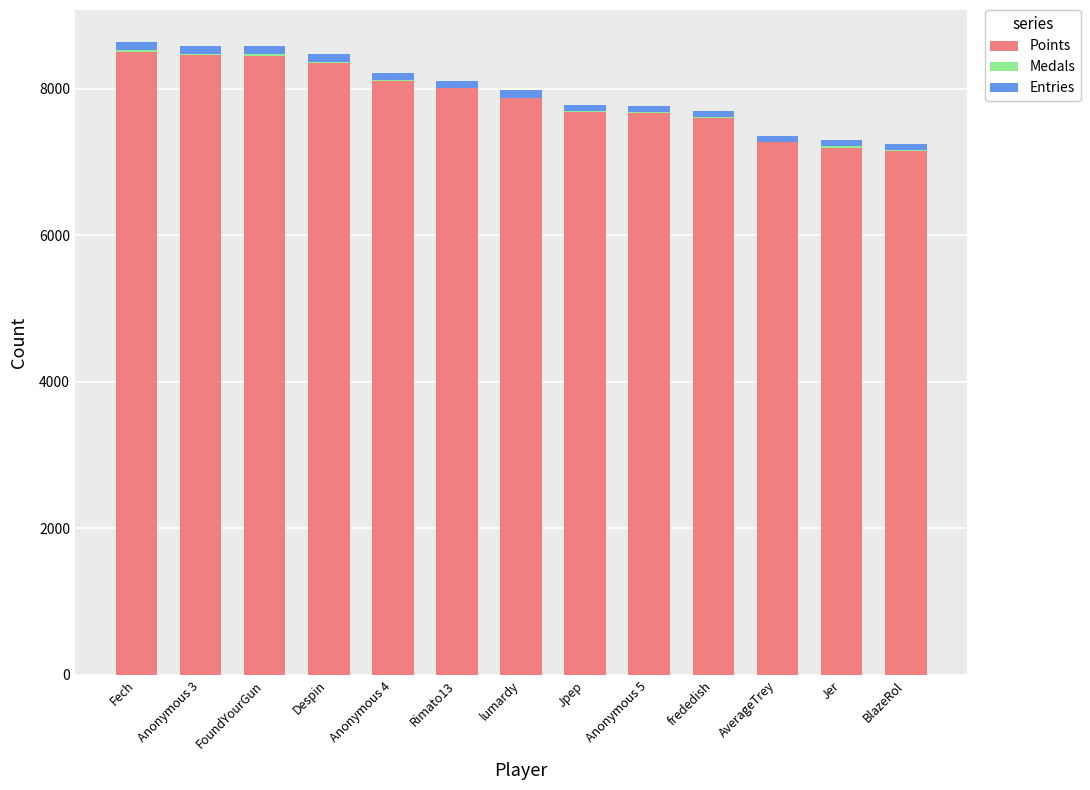

The Points series shows 13253 at Despin. True or false?

False